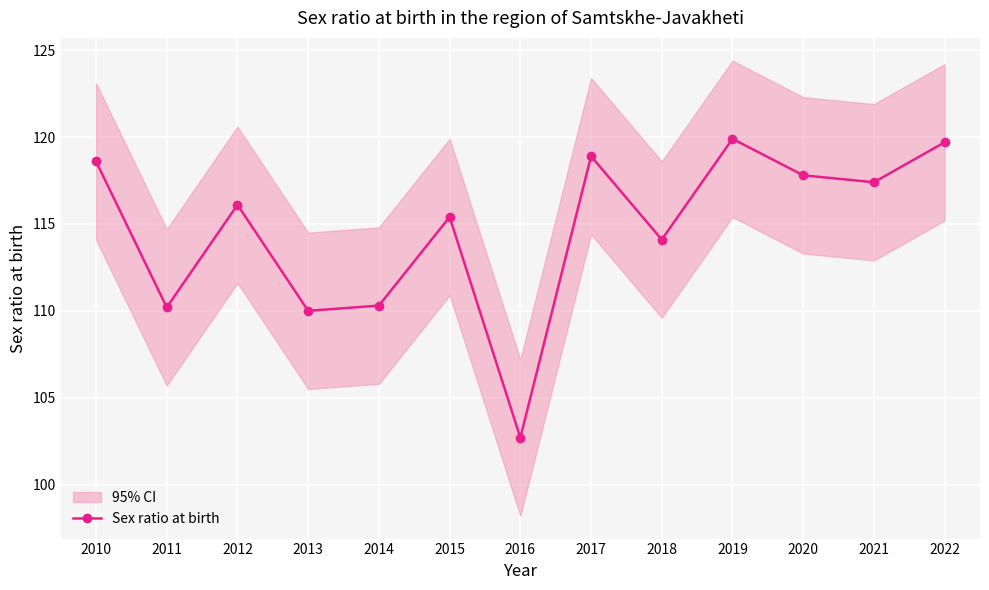

True or false: Sex ratio at birth has more than 1 points higher than both neighbors.

True